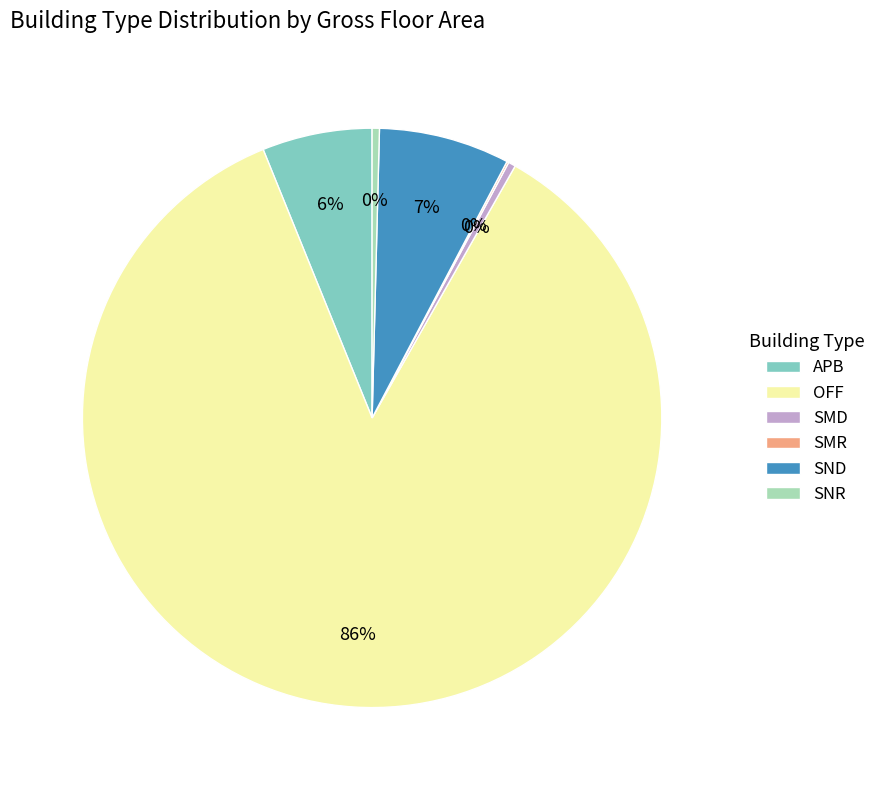

Does OFF account for over 50% of the chart?

Yes